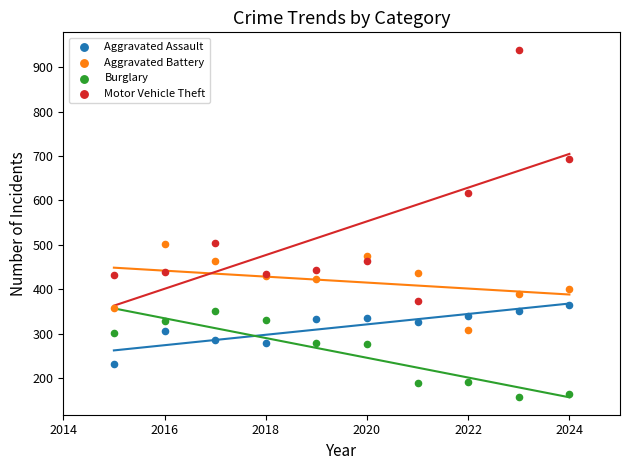

Which series contains the lowest Y value?

Burglary